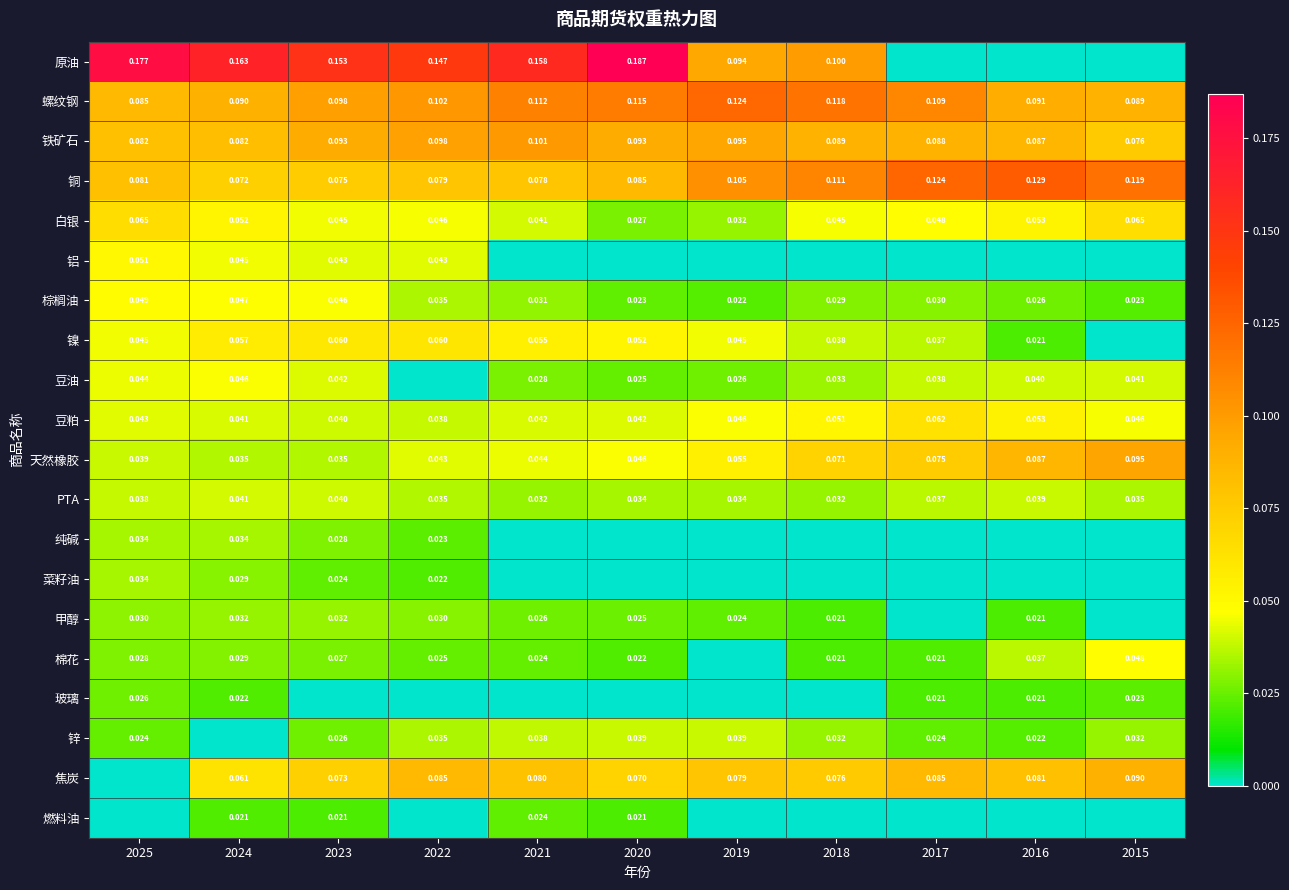

Is the value of 铁矿石 at 2022 greater than the value of 锌 at 2025?

Yes